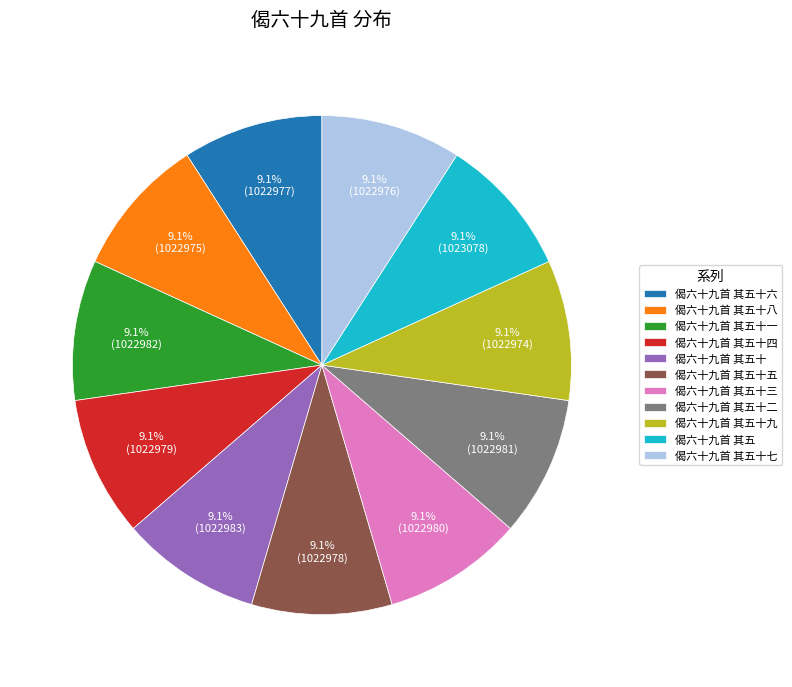

Is there any slice that represents more than half of the pie?

No